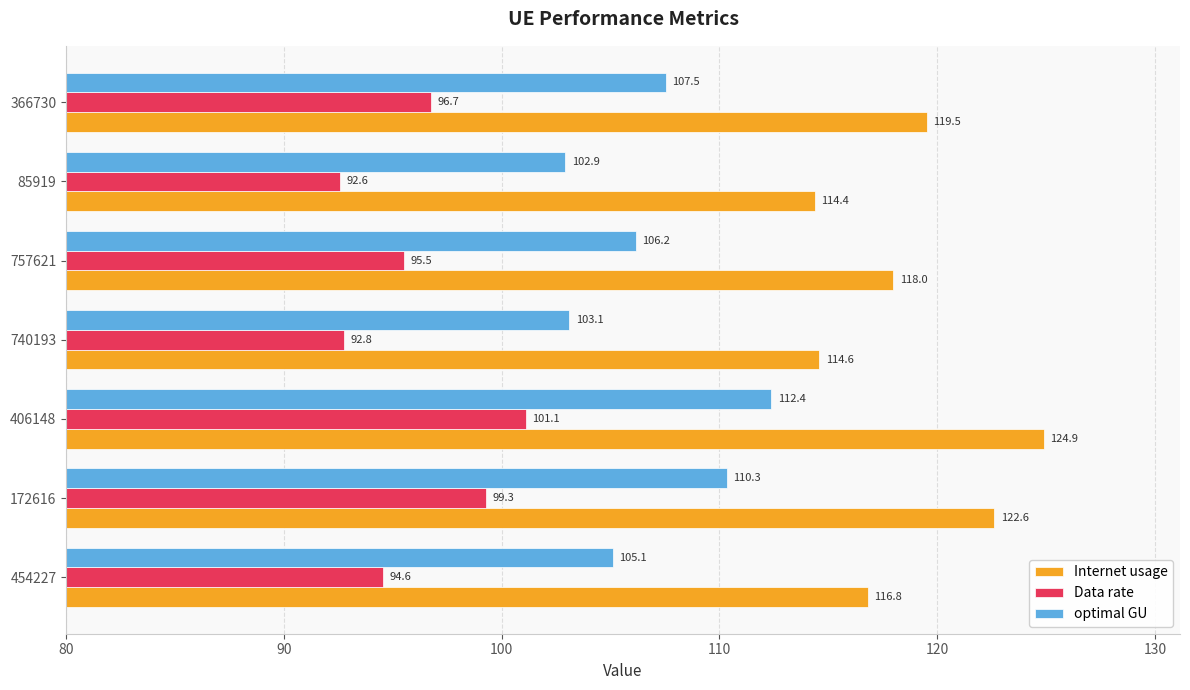

Is it true that optimal GU equals 110.3 at 172616?

True